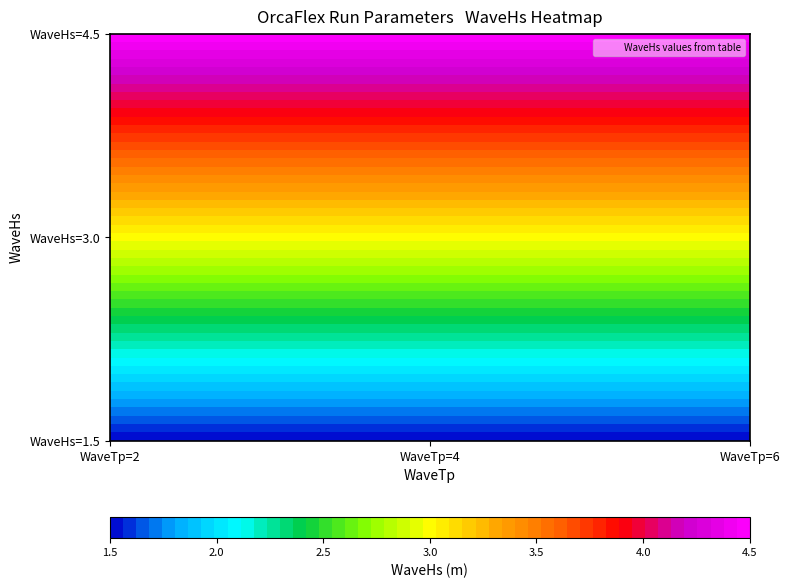

Which series has the largest total across all categories?

WaveHs=4.5